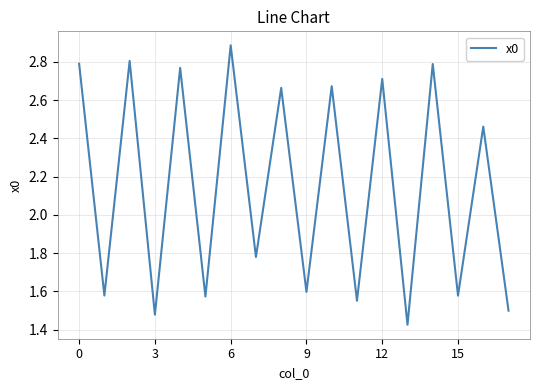

What is the maximum value shown in the chart?

2.9